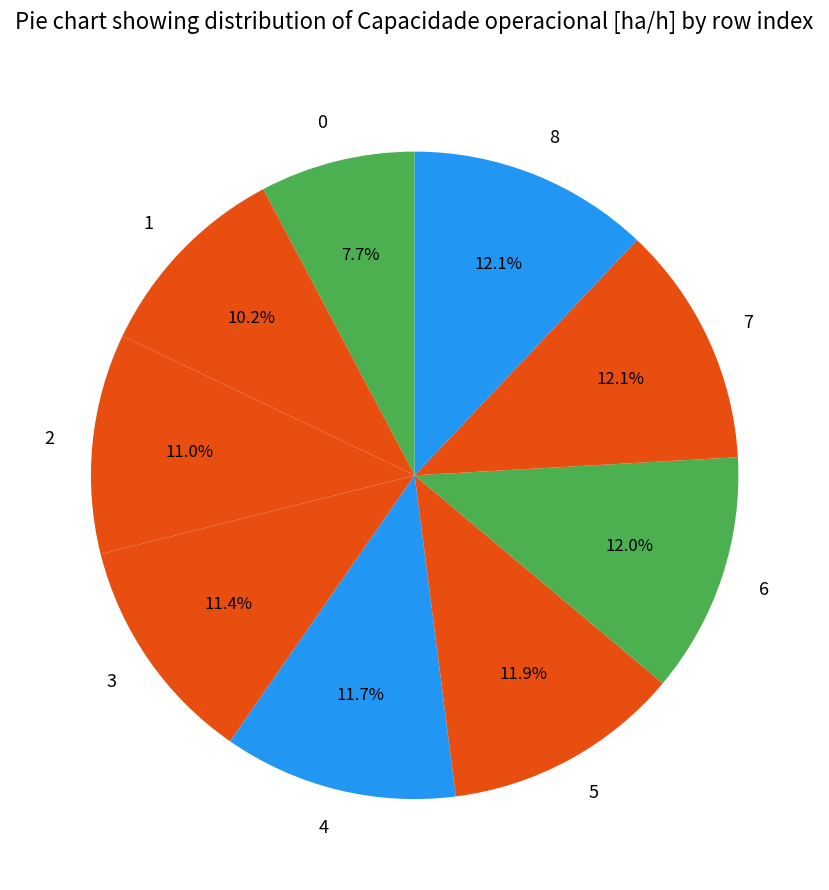

What is the ratio of the value at 5 to the value at 2?

1.1